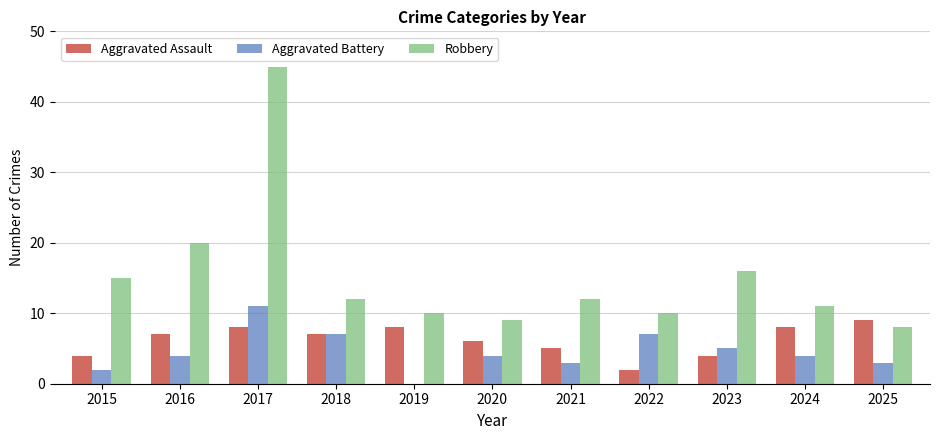

What is the greatest value displayed?

45